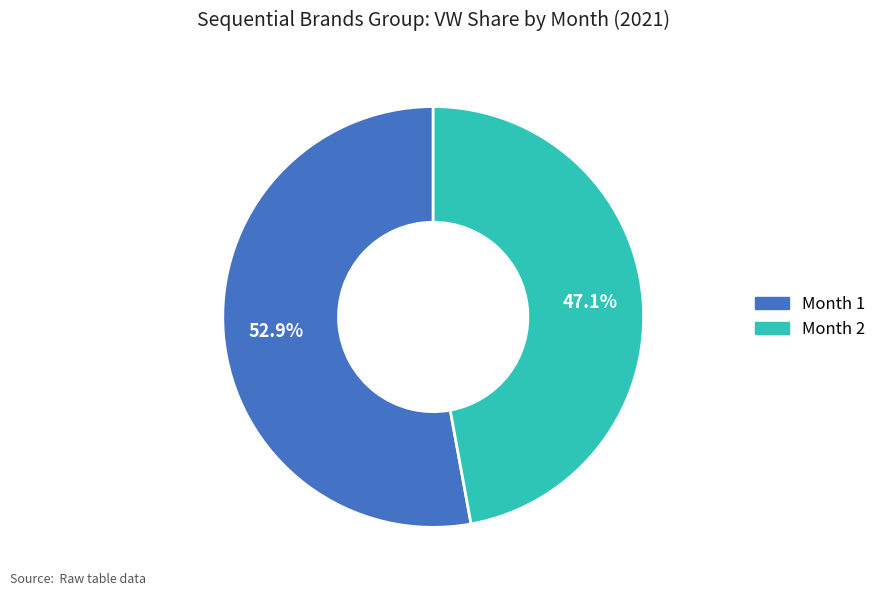

Is there any slice that represents more than half of the pie?

Yes